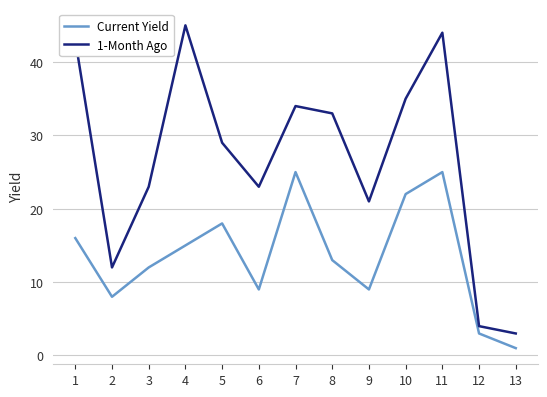

True or false: Current Yield and 1-Month Ago intersect in this chart.

False